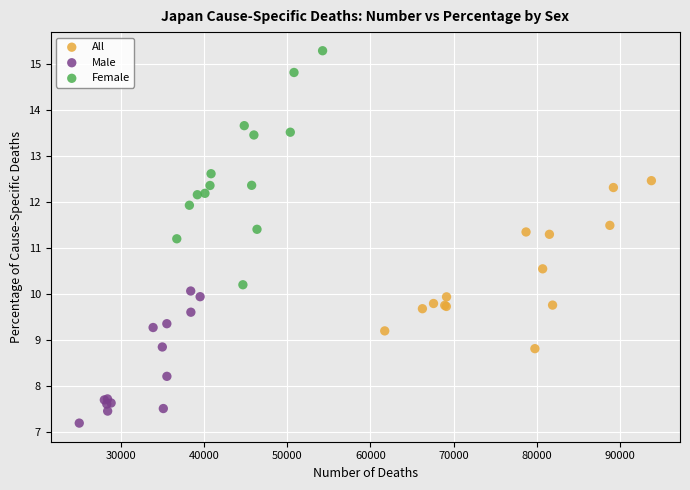

Which series has the widest spread of Y values?

Female